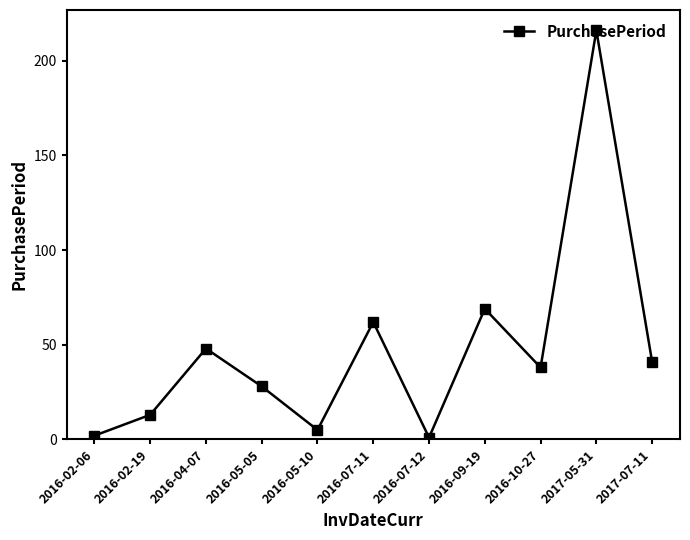

Reading right to left, extract all data points from this chart.

2017-07-11=41	2017-05-31=216	2016-10-27=38	2016-09-19=69	2016-07-12=1	2016-07-11=62	2016-05-10=5	2016-05-05=28	2016-04-07=48	2016-02-19=13	2016-02-06=2